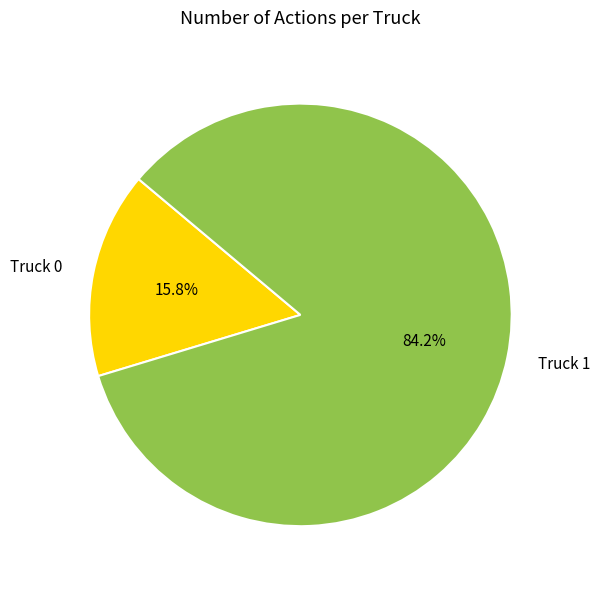

To the nearest percent, what is the difference between the largest and smallest slice percentages?

68%